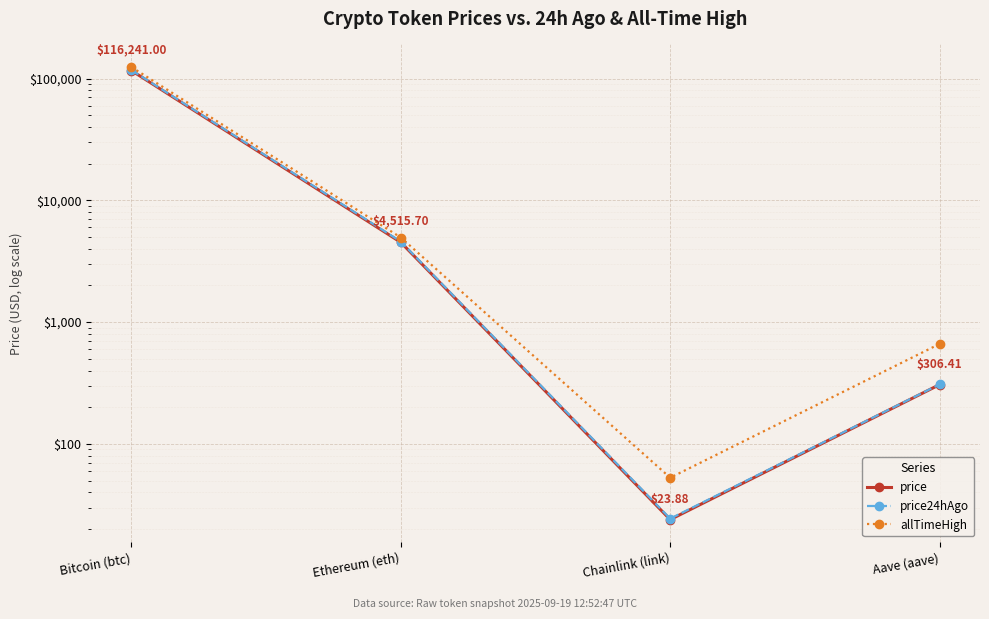

What is the total value across all series at Bitcoin (btc)?

357592.0